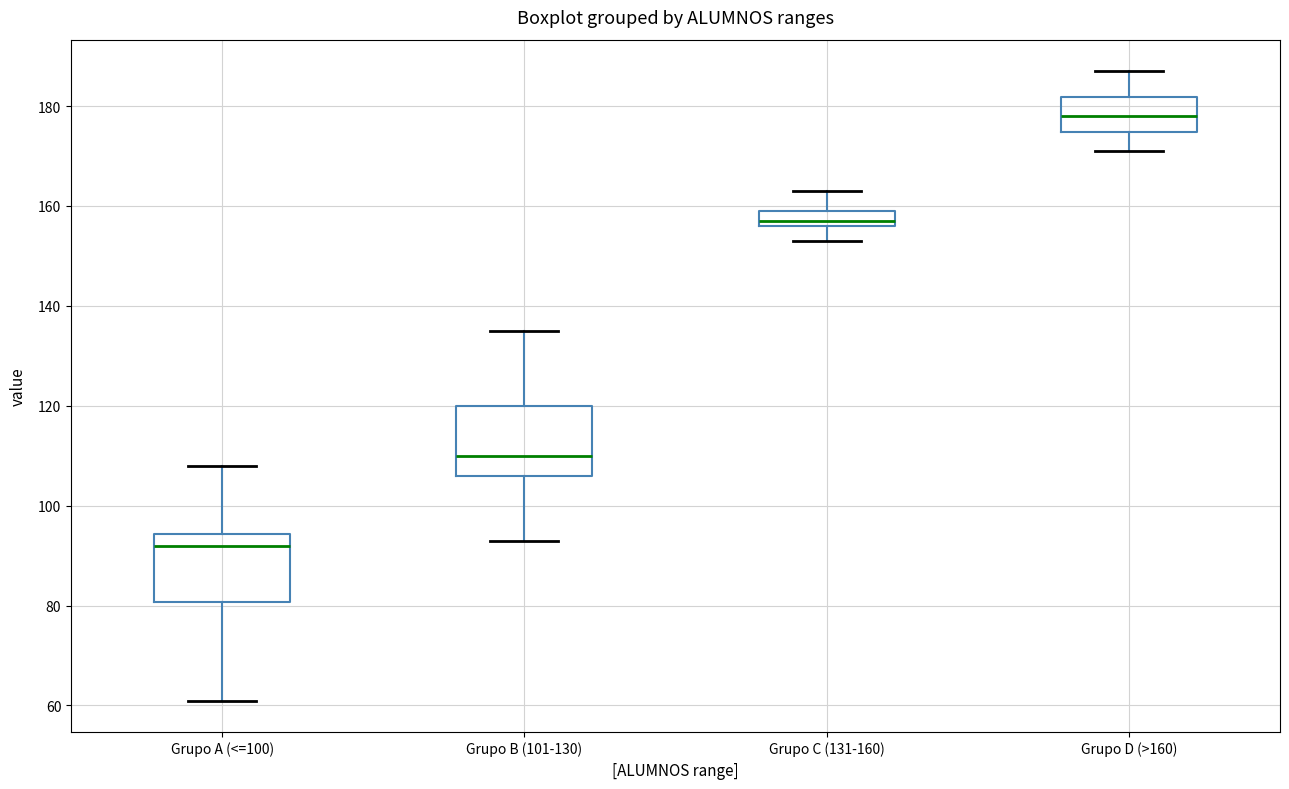

Where is the upper edge of the box for Grupo B (101-130) on the y-axis? The values are not printed on the chart, so give them approximately, as read against the axis.

120